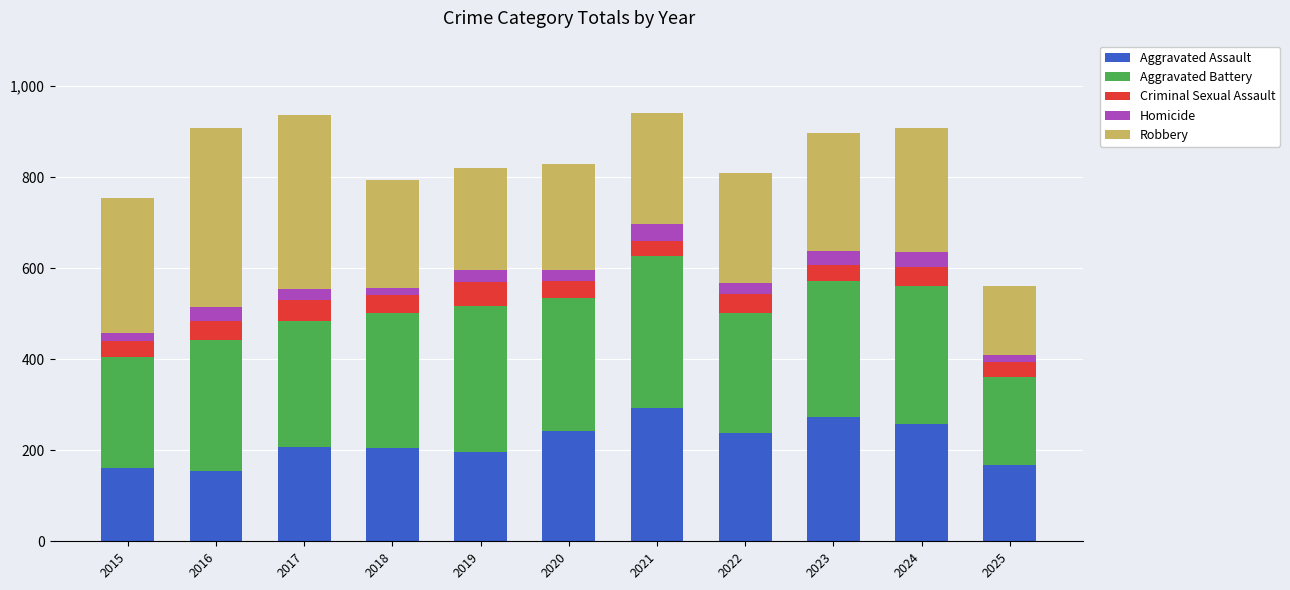

What is the difference between the maximum and minimum values in the Aggravated Assault series?

138